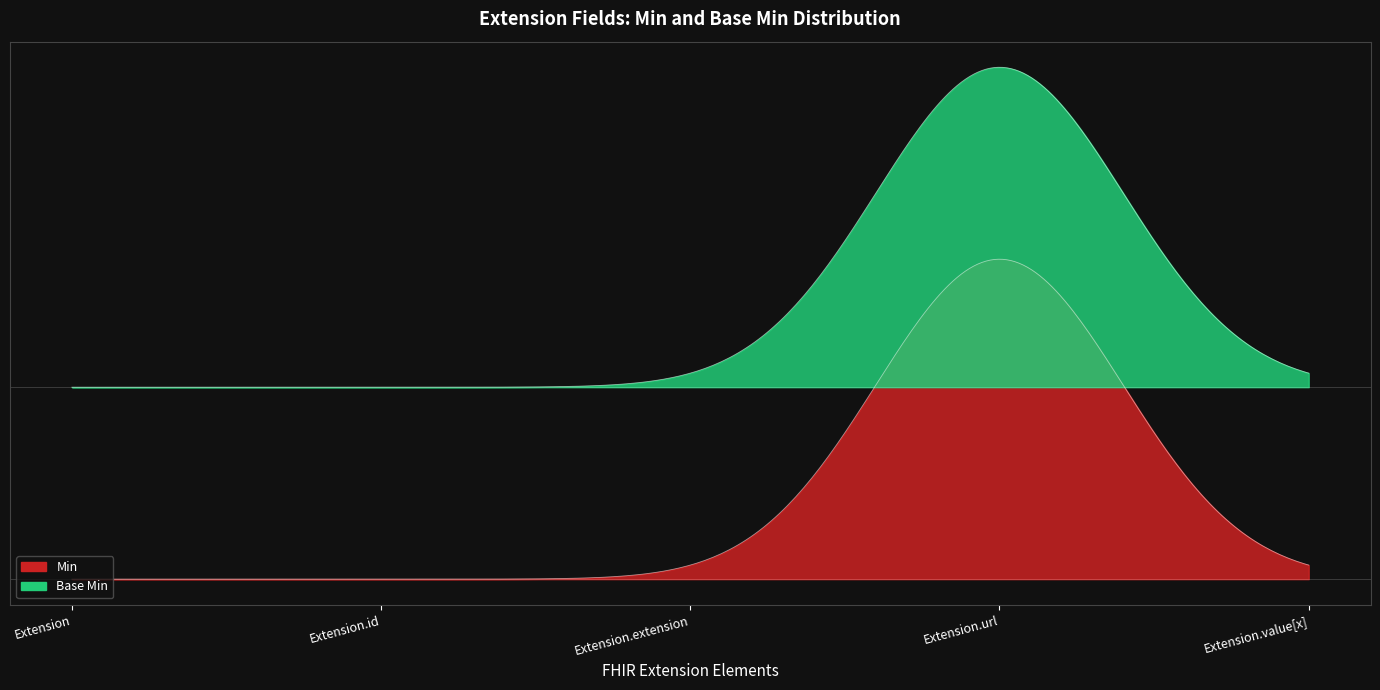

True or false: Min and Base Min intersect in this chart.

False